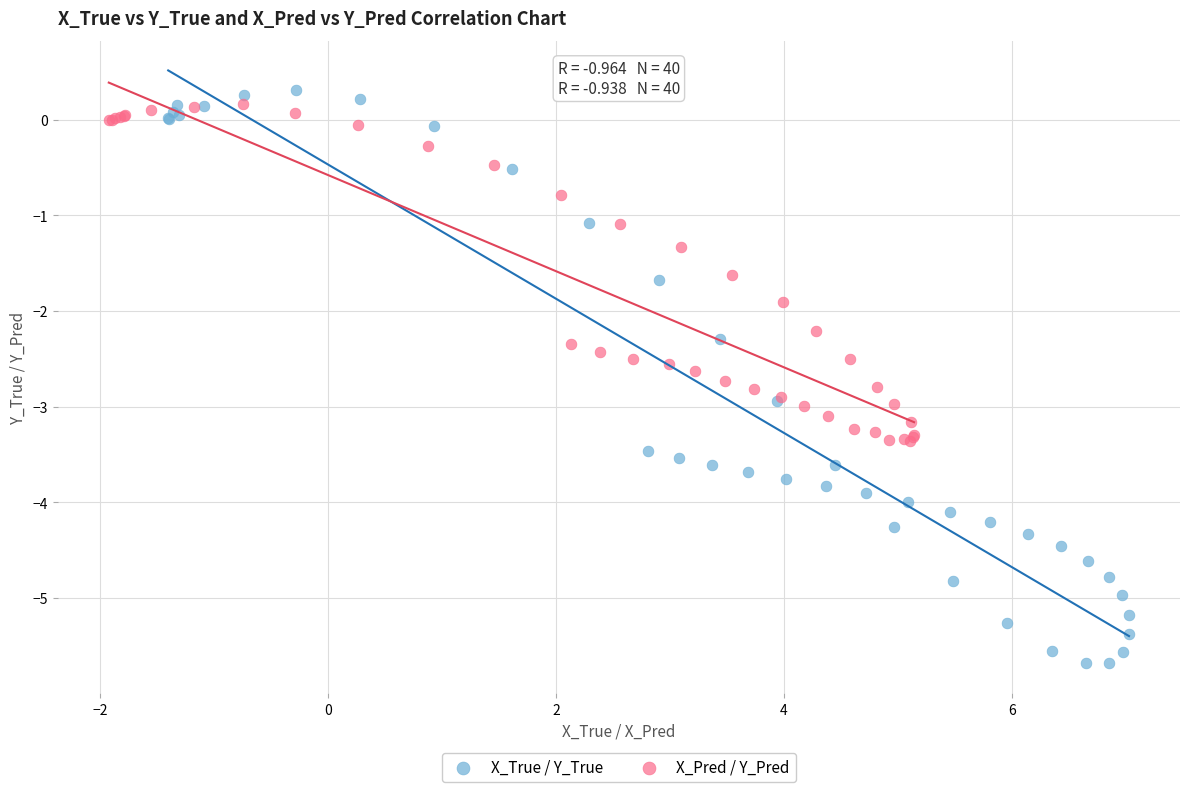

Which series reaches the minimum Y coordinate?

X_True / Y_True